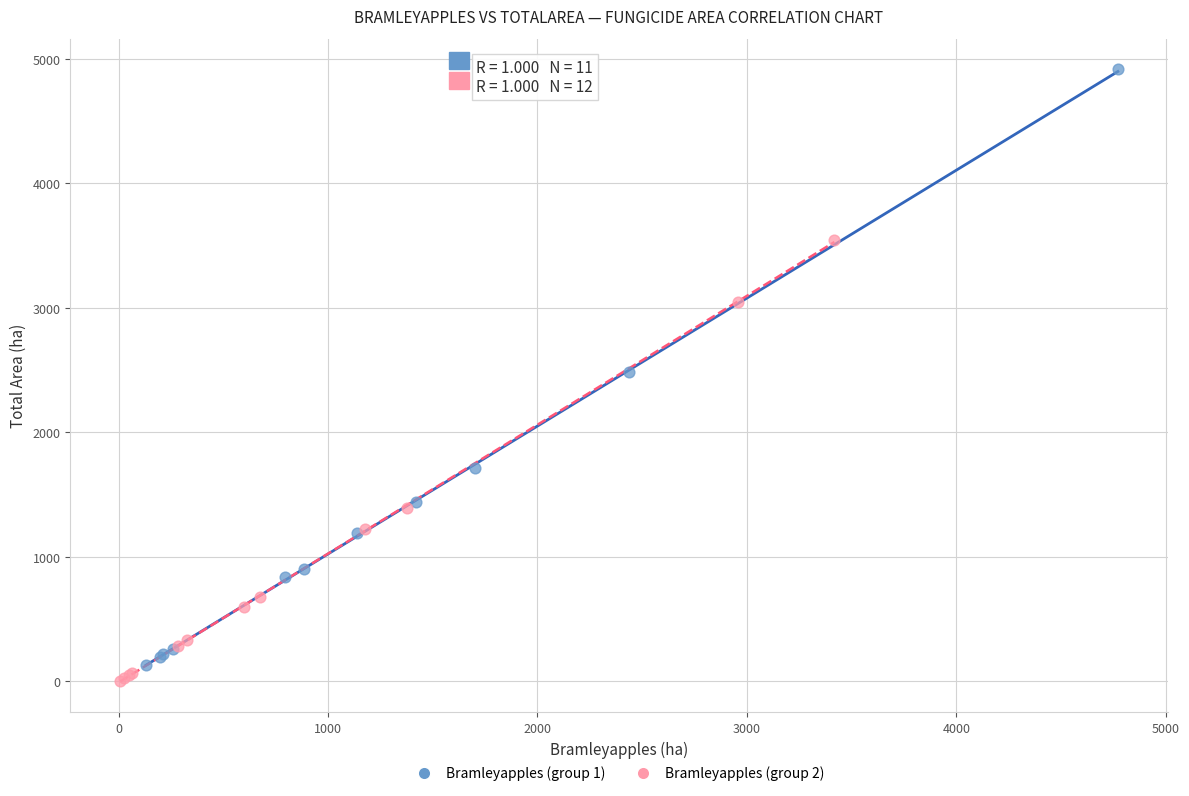

Which series contains the highest Y value?

Bramleyapples (group 1)